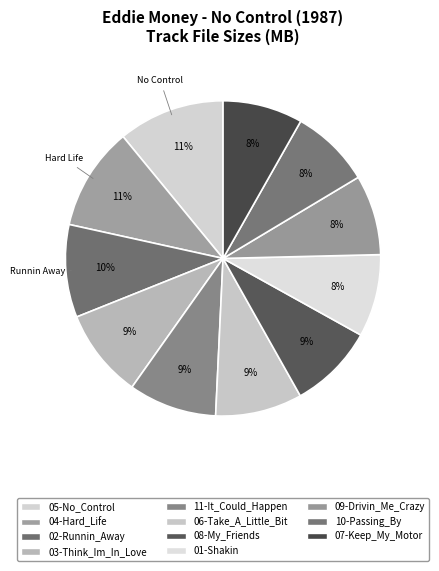

What is the change in value from 11-It_Could_Happen to 09-Drivin_Me_Crazy?

-0.4